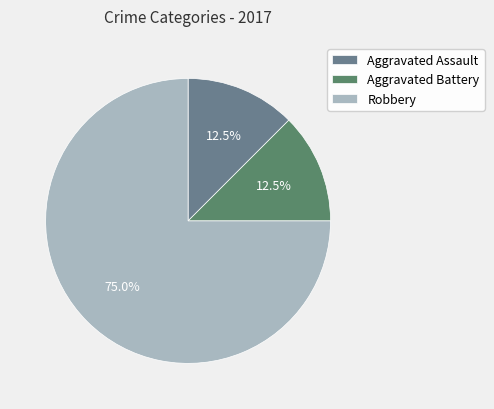

Which slice is the largest?

Robbery